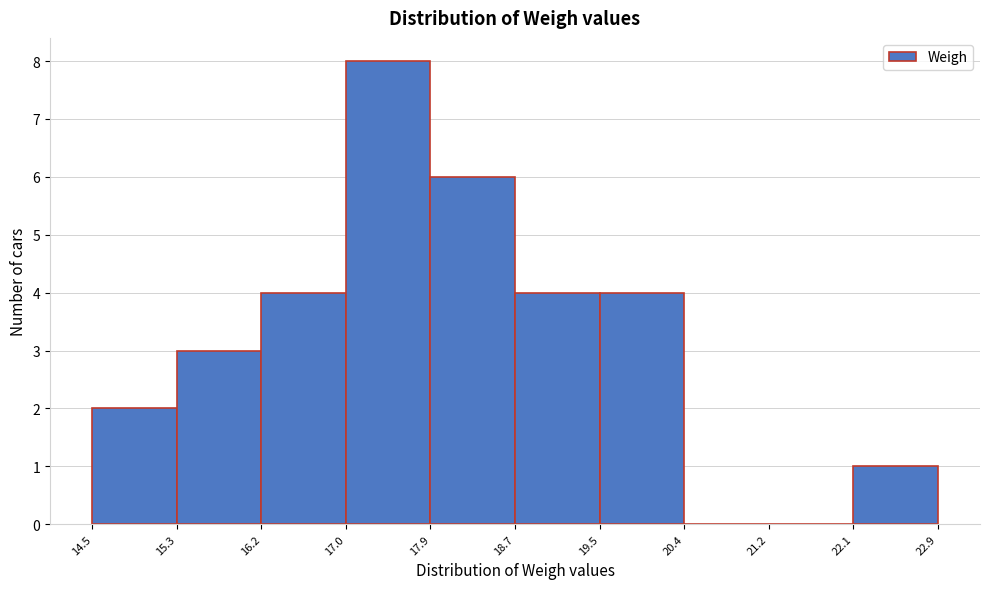

What is the height of the bar covering 15.3 to 16.2 on the x-axis? The values are not printed on the chart, so give them approximately, as read against the axis.

3